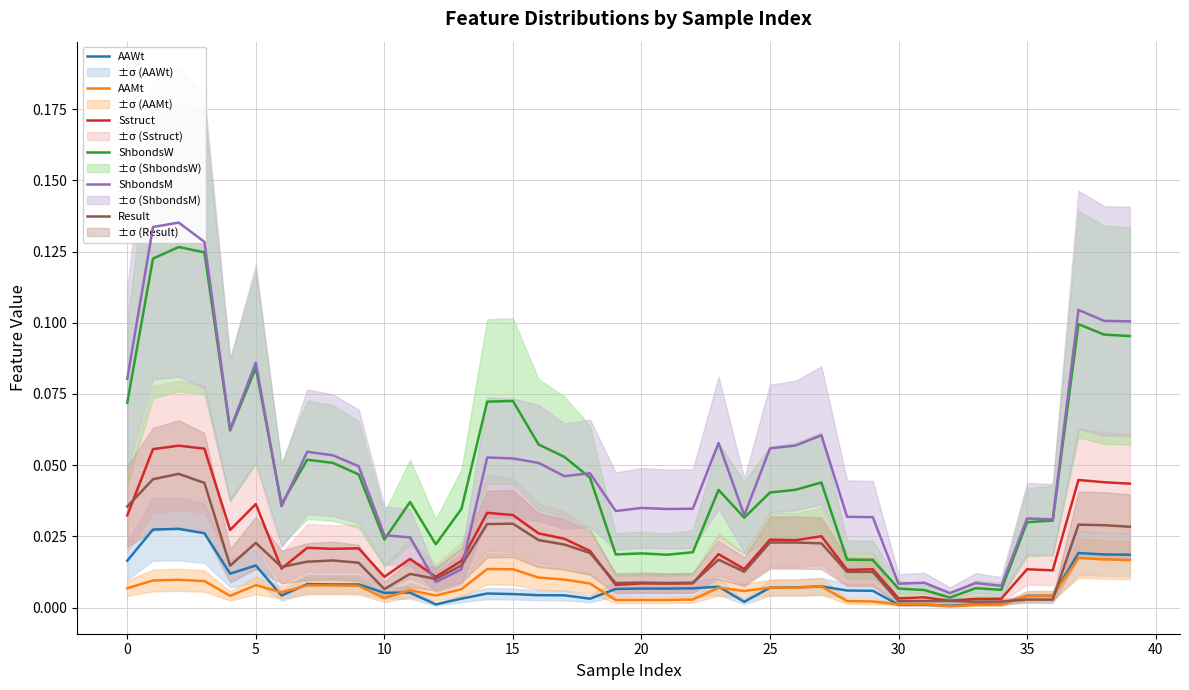

At how many categories does at least one series exceed 0?

40